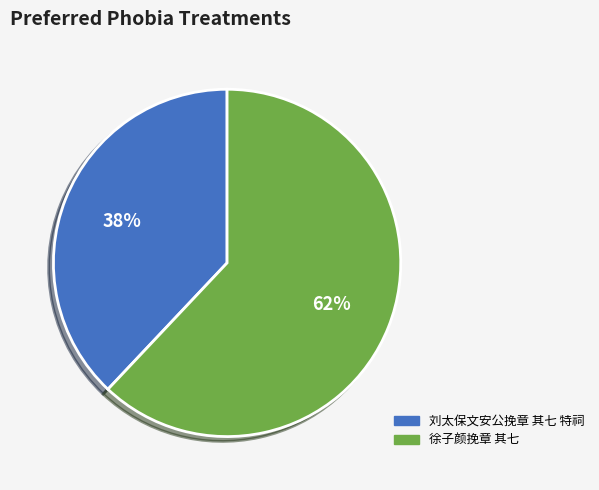

Which category has the biggest portion of the pie?

徐子颜挽章 其七